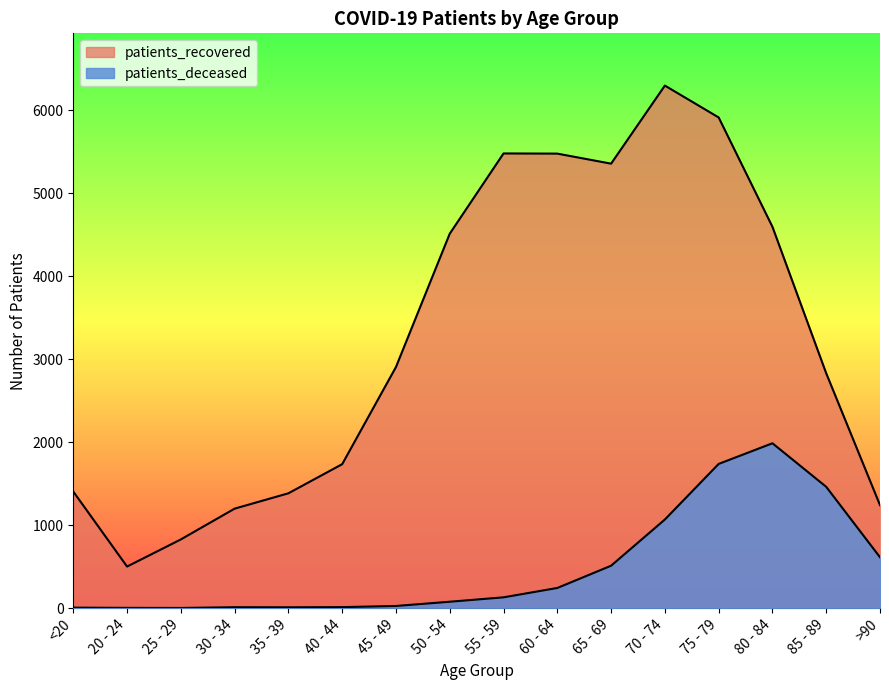

True or false: patients_recovered and patients_deceased intersect in this chart.

False